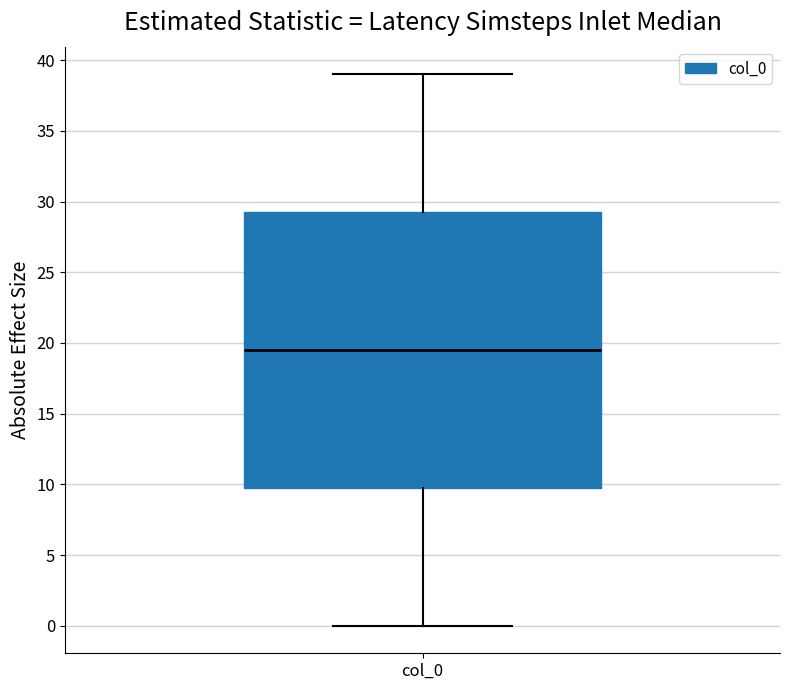

Transcribe this box plot: give where the median line is, the range the box spans, and where the two whiskers end, as read against the y-axis. The values are not printed on the chart, so give them approximately, as read against the axis.

median 19.5, box 10.0 to 29.5, whiskers 0.0 to 39.0